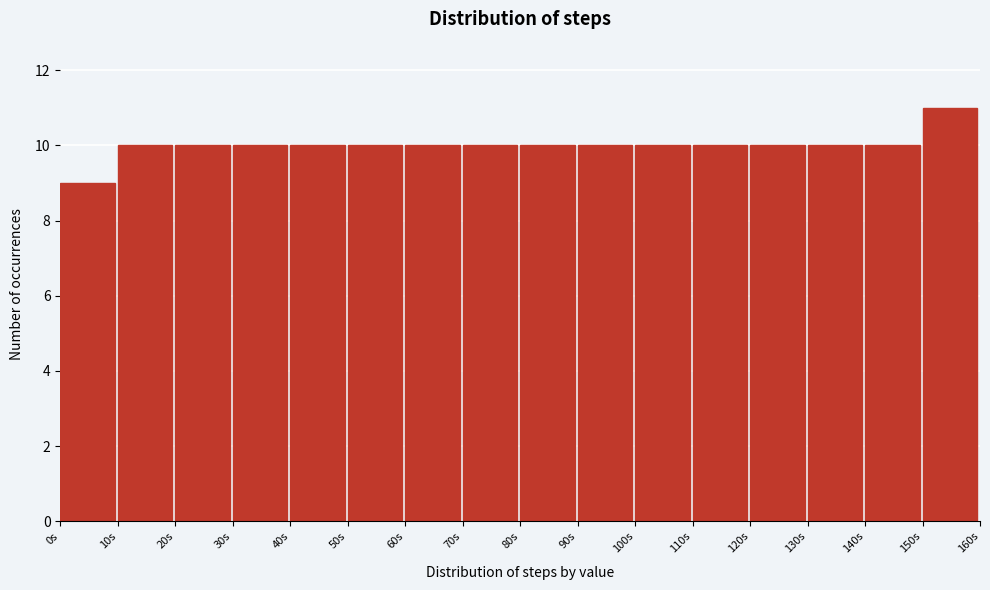

Reading left to right, list every bar in this chart as the range it spans on the x-axis followed by its height. The values are not printed on the chart, so give them approximately, as read against the axis.

0 to 10: 9
10 to 20: 10
20 to 30: 10
30 to 40: 10
40 to 50: 10
50 to 60: 10
60 to 70: 10
70 to 80: 10
80 to 90: 10
90 to 100: 10
100 to 110: 10
110 to 120: 10
120 to 130: 10
130 to 140: 10
140 to 150: 10
150 to 160: 11